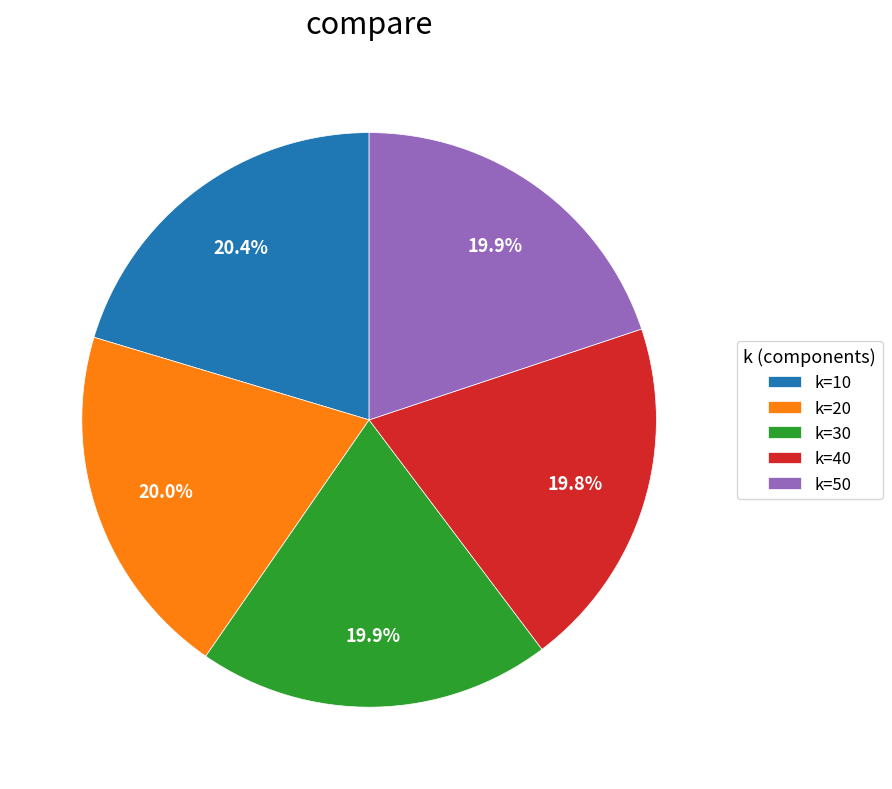

Is there a majority slice in this chart?

No